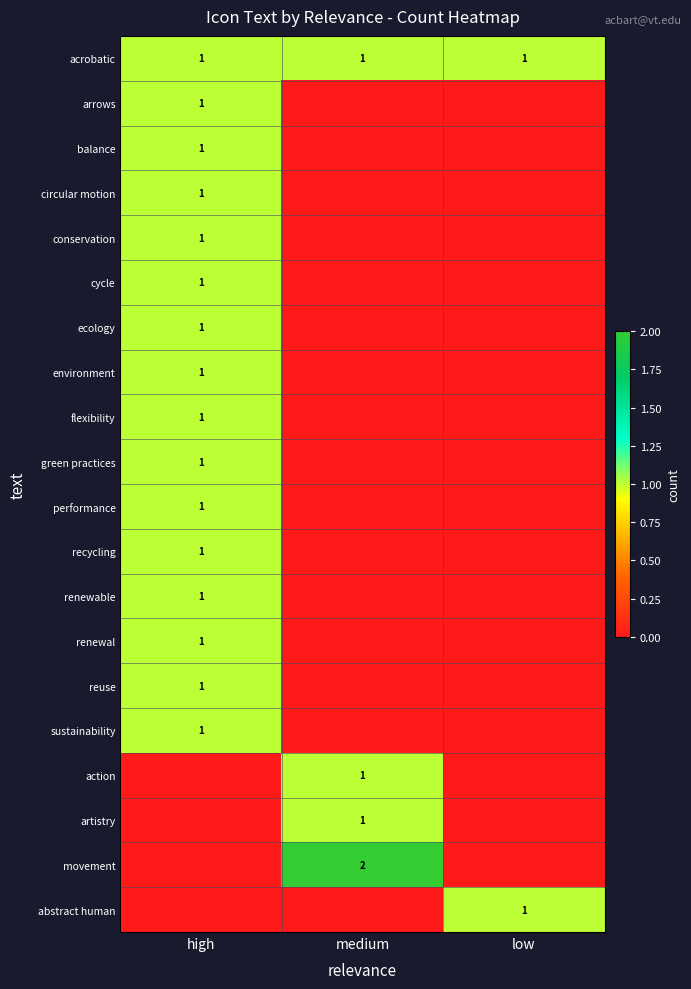

What is the sum of all acrobatic values?

3